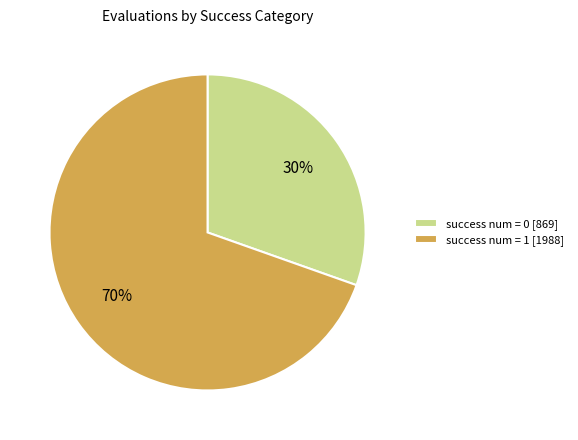

The success num = 0 [869] slice represents 30% of the pie. True or false?

True